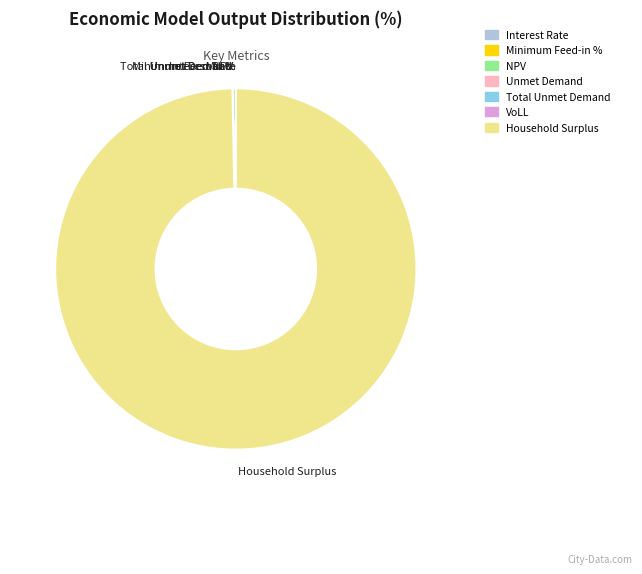

Which category accounts for the majority?

Household Surplus